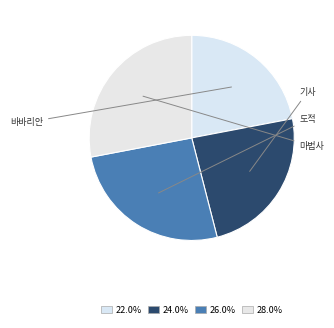

Which slice is the largest?

마법사